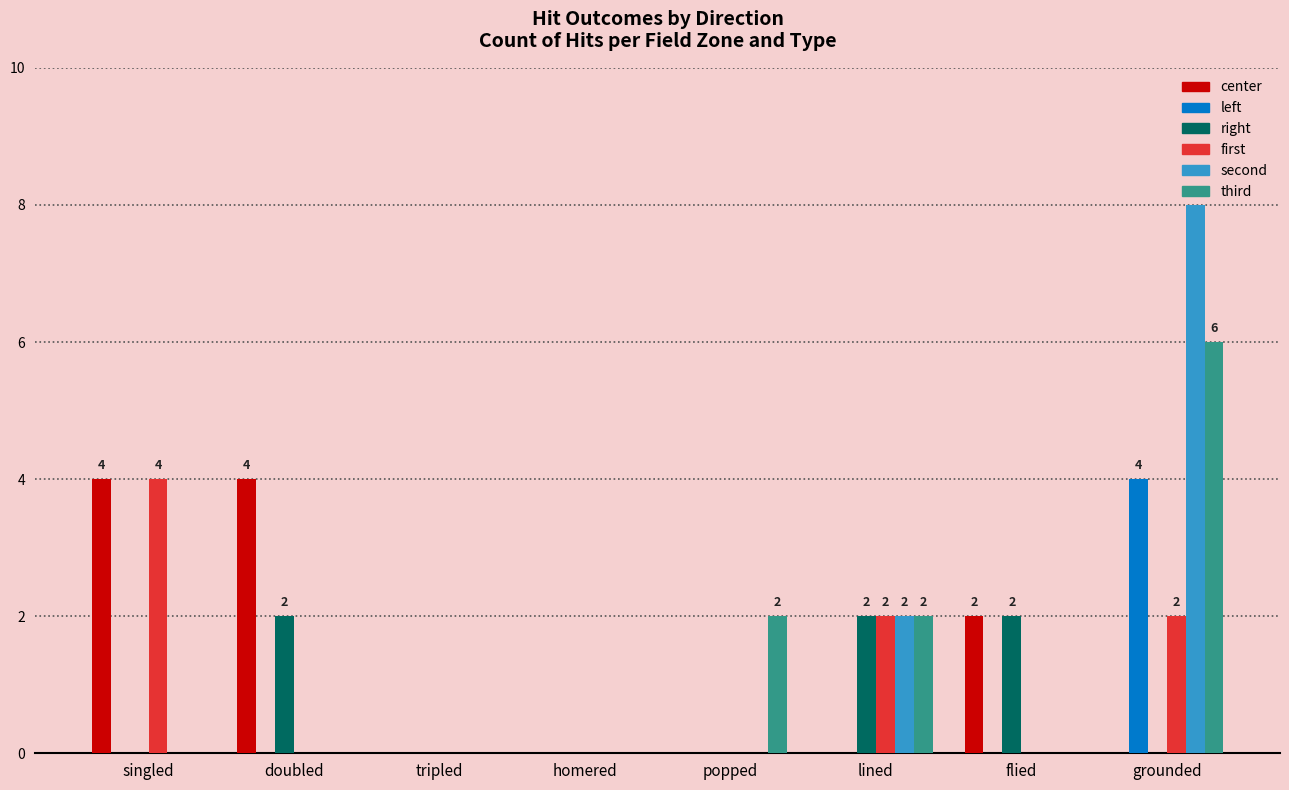

The left series shows 3 at singled. True or false?

False